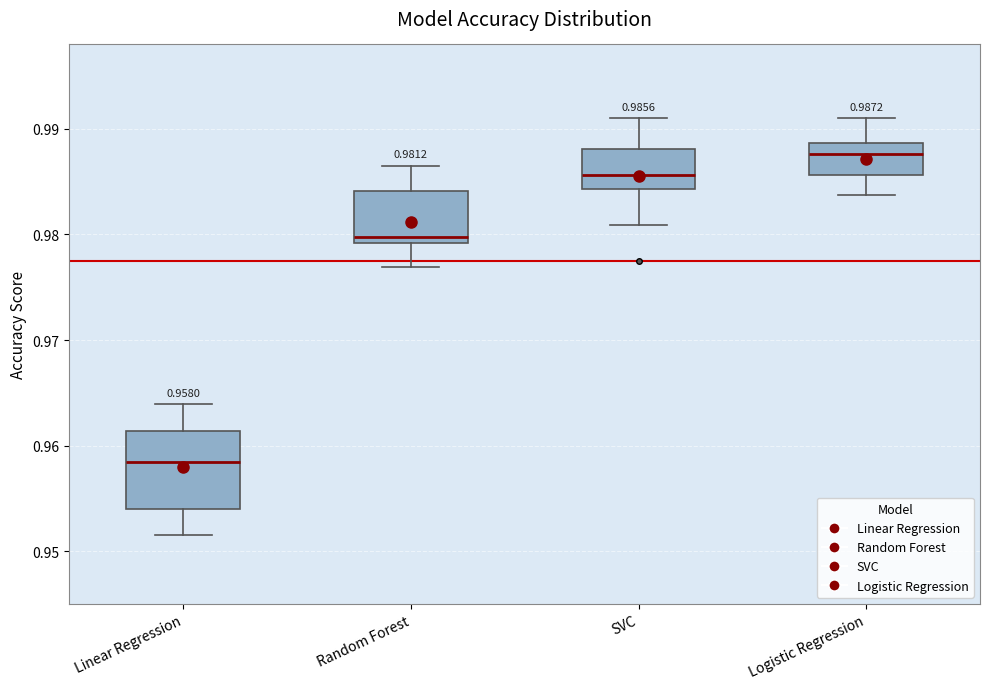

Which box's median line is the highest?

Logistic Regression